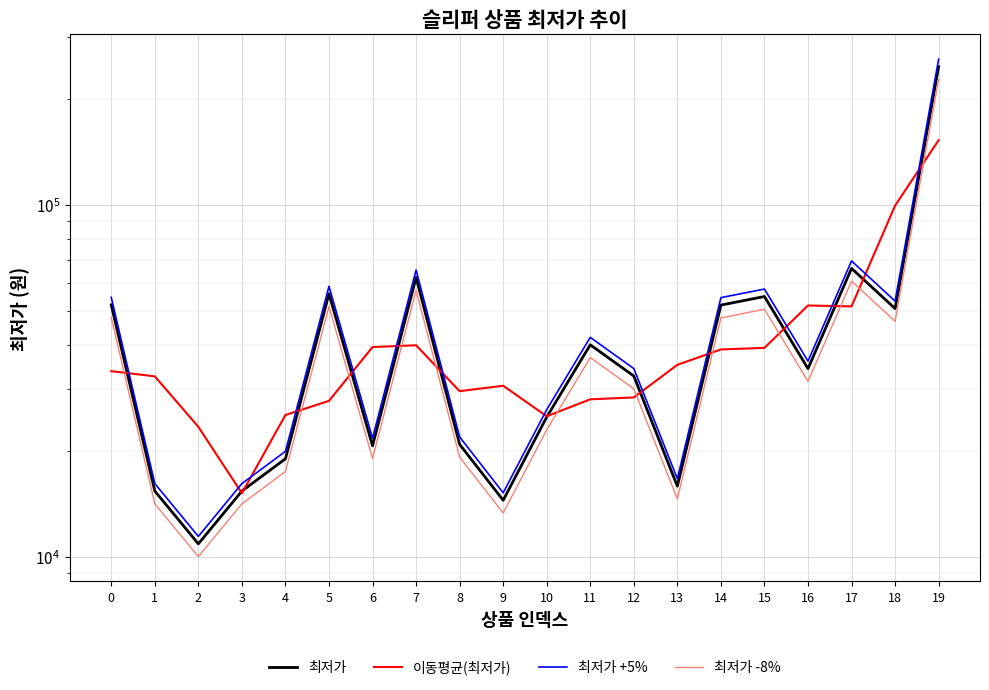

How many interior local valleys does the 최저가 -8% series have?

6